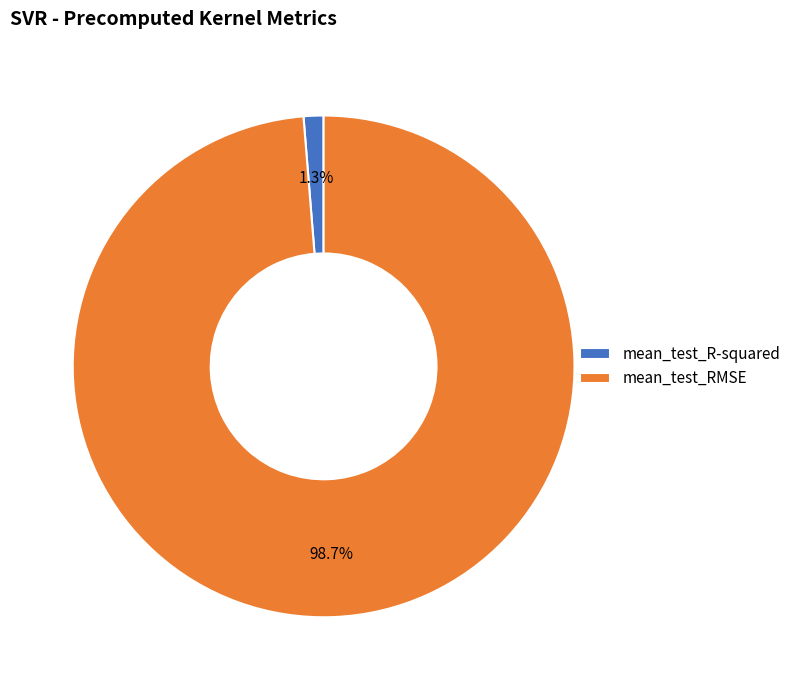

Combined, do mean_test_R-squared and mean_test_RMSE account for over 50%?

Yes